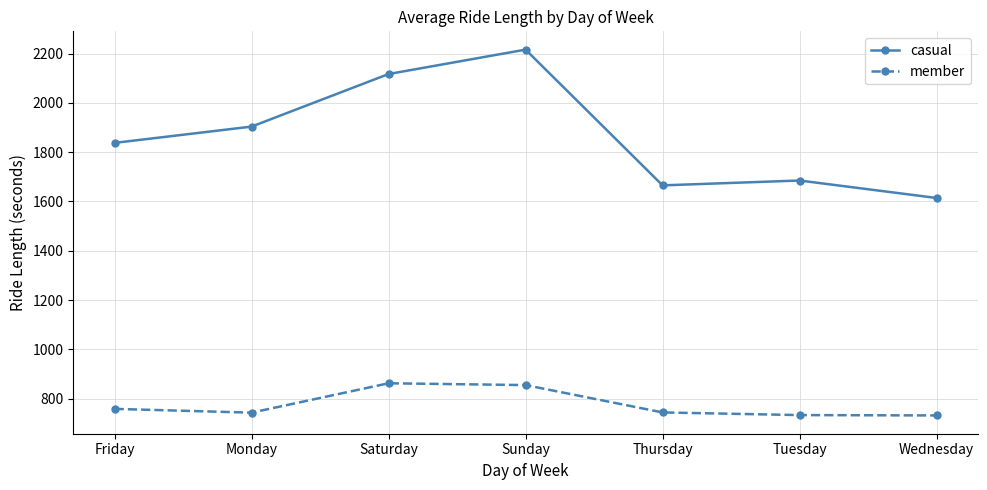

List the series in order of their overall mean, highest first.

casual, member